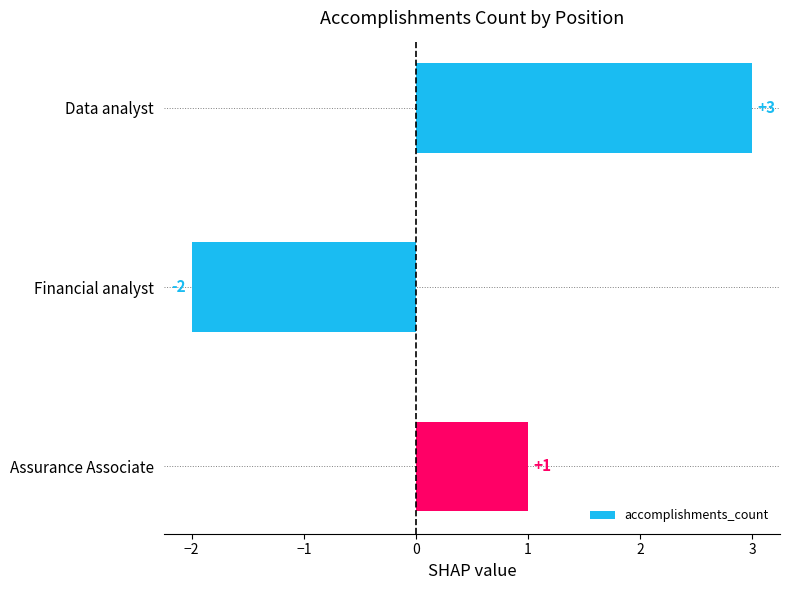

Where is the data nearest to the value 0?

Assurance Associate